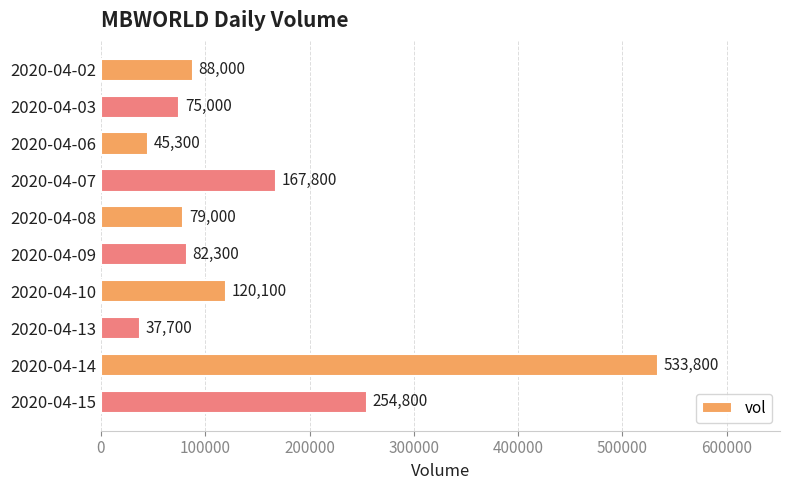

What is the average value?

148380